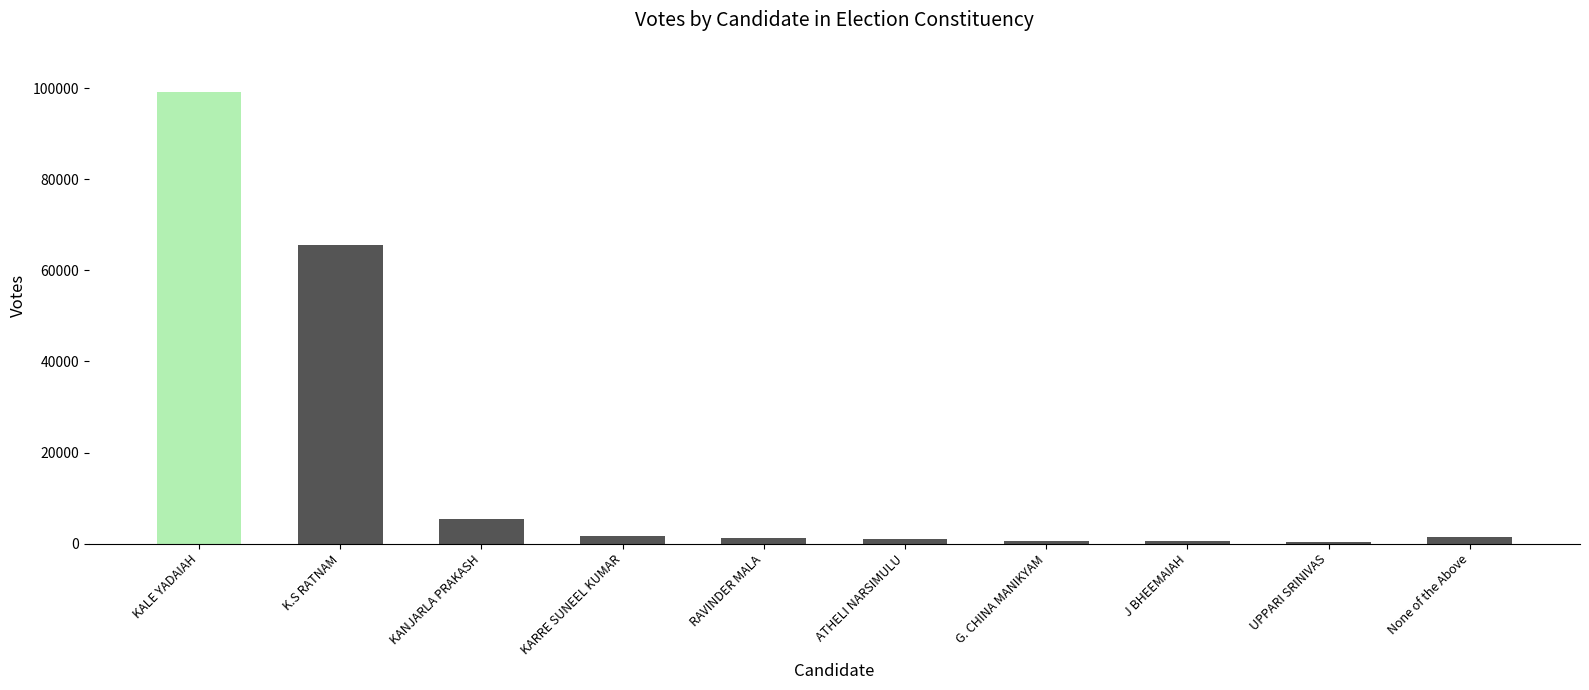

What position from the right is KANJARLA PRAKASH?

8